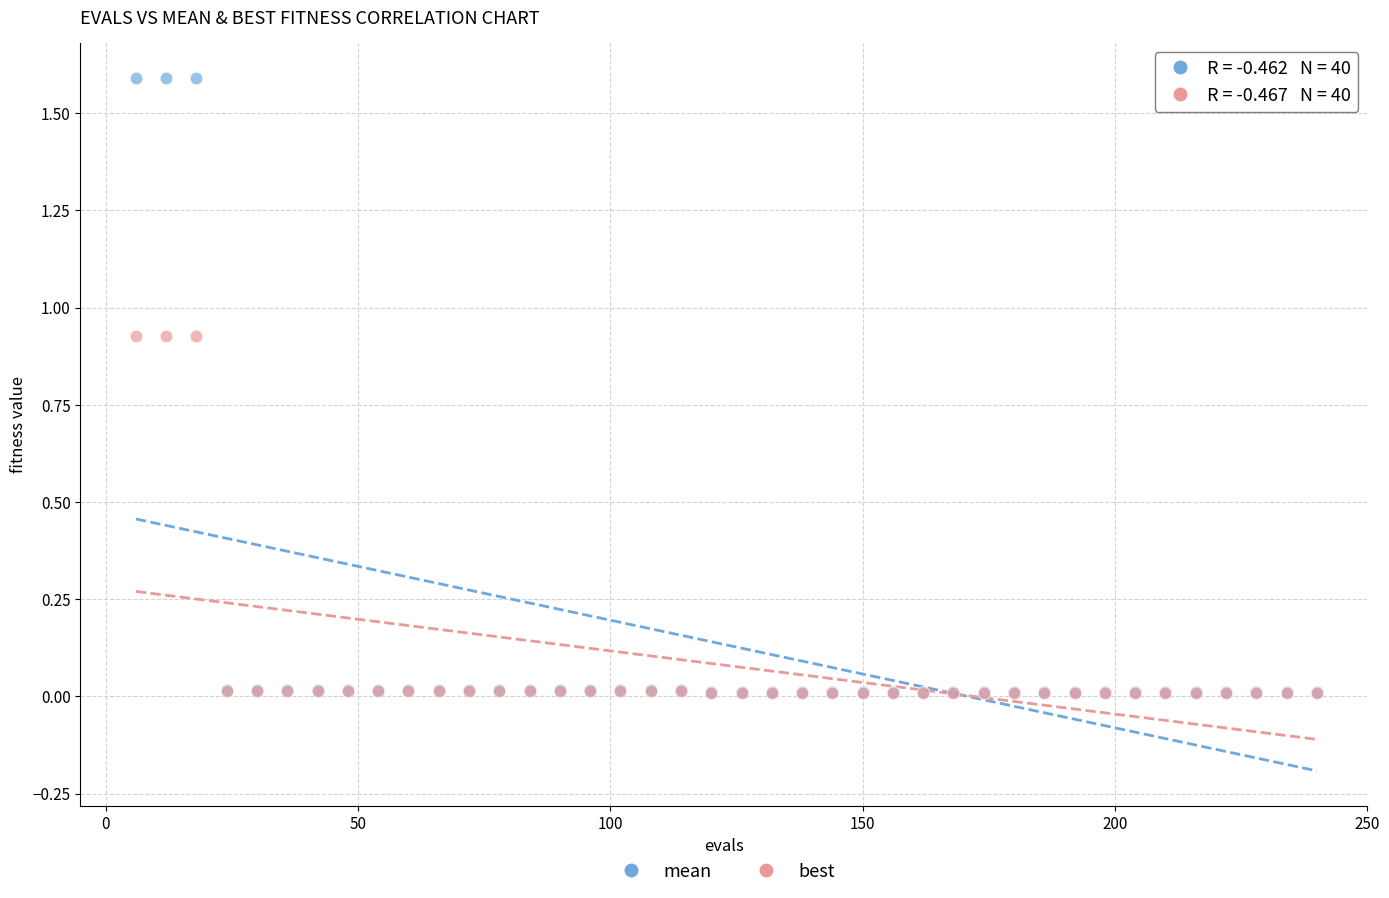

What are all the series names shown in the legend?

mean, best